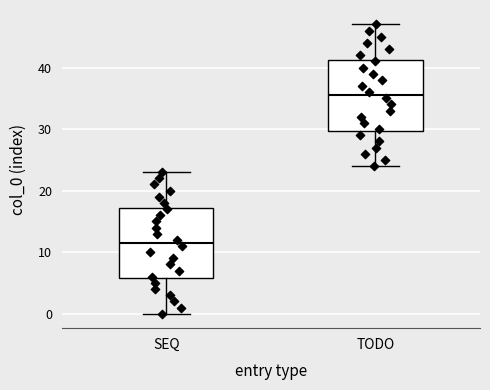

Reading left to right, transcribe this box plot: for each box, give where its median line is, the range the box spans, and where its two whiskers end, as read against the y-axis. The values are not printed on the chart, so give them approximately, as read against the axis.

SEQ: median 12, box 6 to 17, whiskers 0 to 23
TODO: median 36, box 30 to 41, whiskers 24 to 47